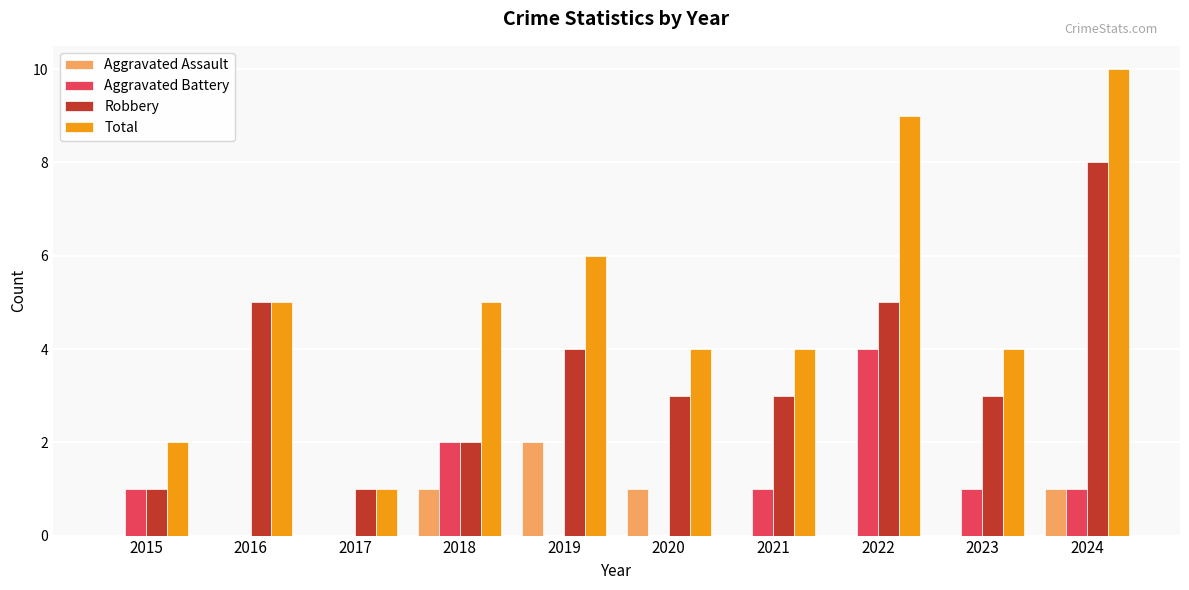

Which series has the largest range (max minus min)?

Total